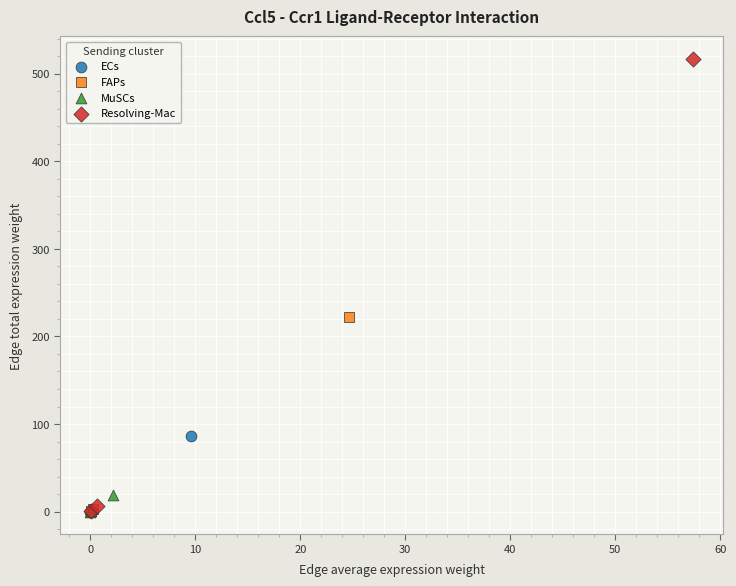

Which series has the widest spread of Y values?

Resolving-Mac